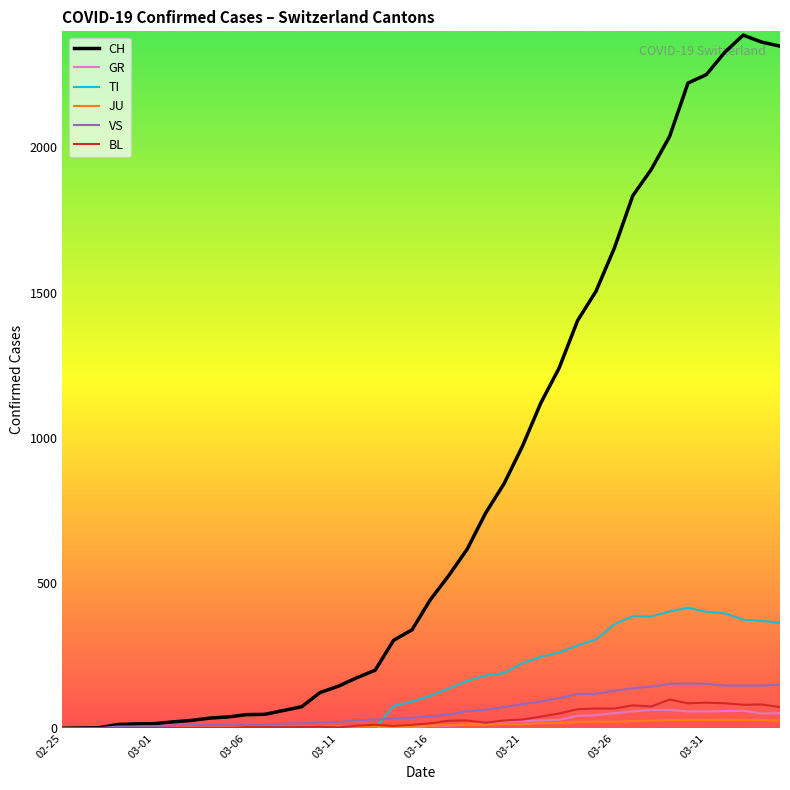

Which series has the largest total across all categories?

CH